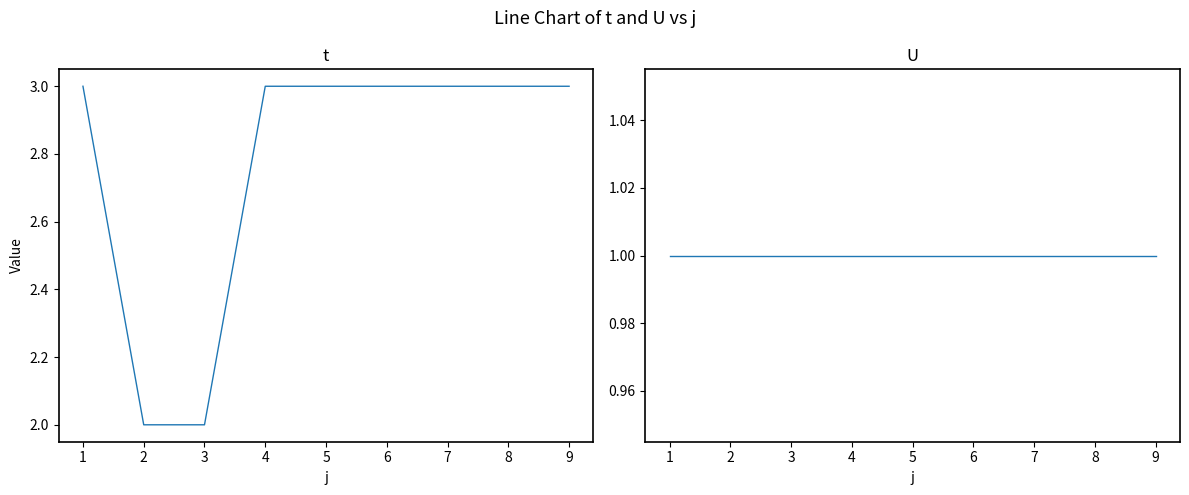

True or false: t and U intersect in this chart.

False